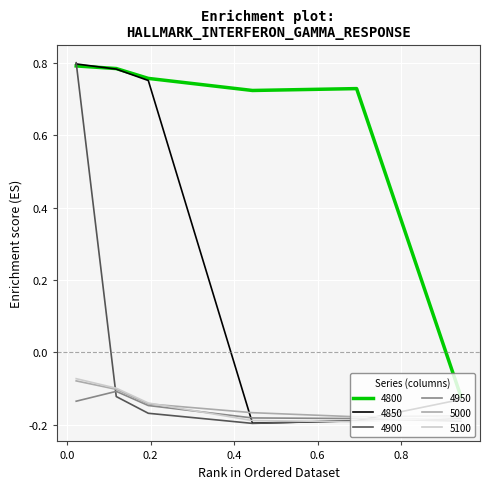

What are all the series names shown in the legend?

4800, 4850, 4900, 4950, 5000, 5100